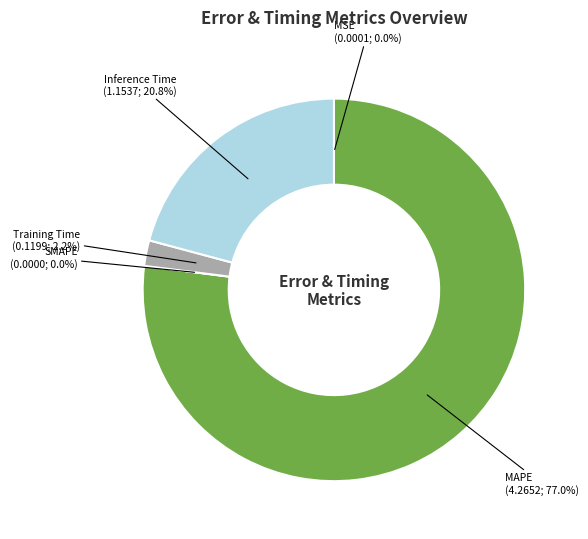

Which slice is the largest?

MAPE